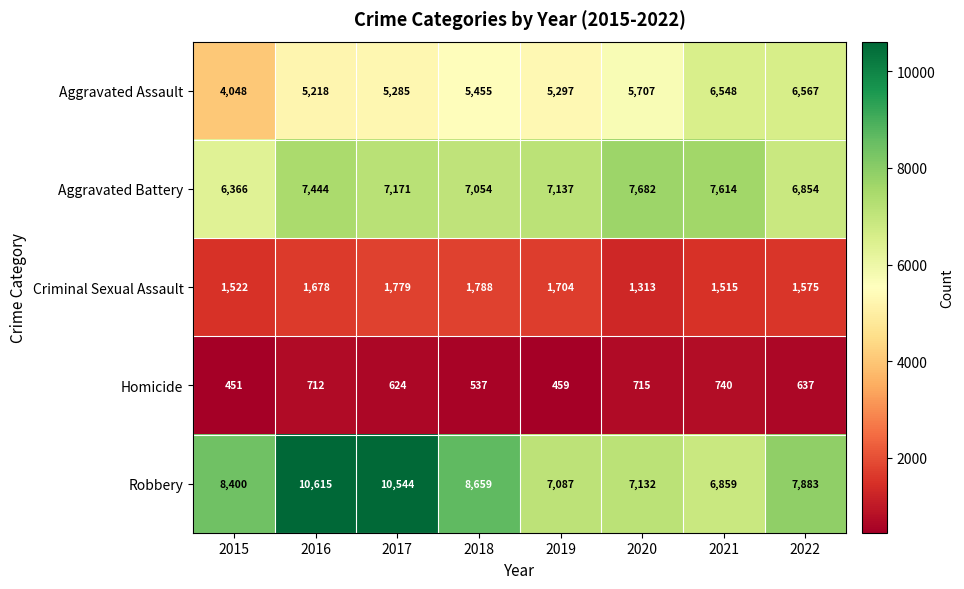

How many data points does each series have?

8